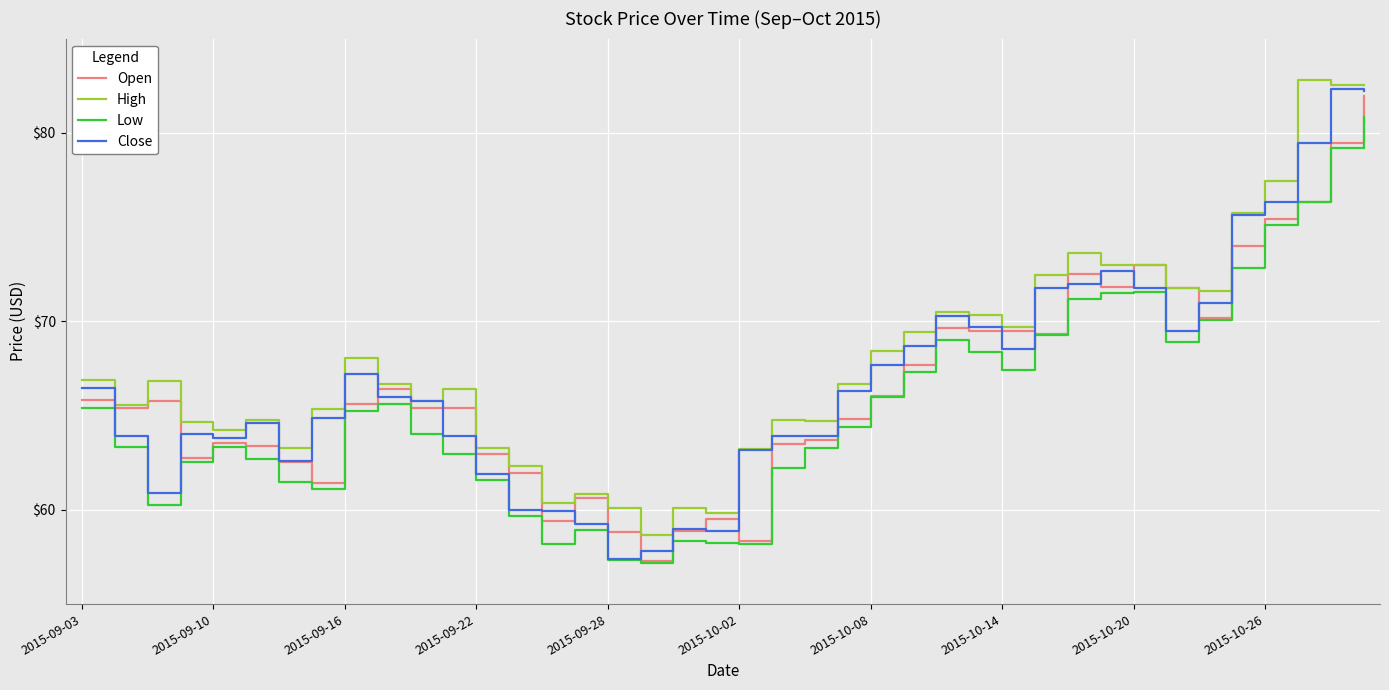

True or false: High and Low cross at least once.

False